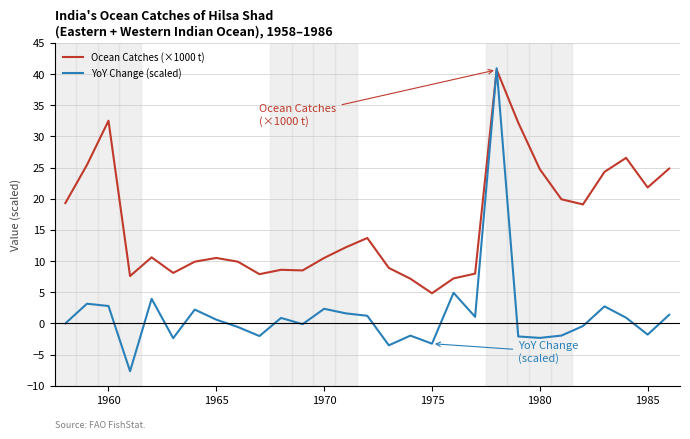

What is the average value of the YoY Change (scaled) series?

1.4